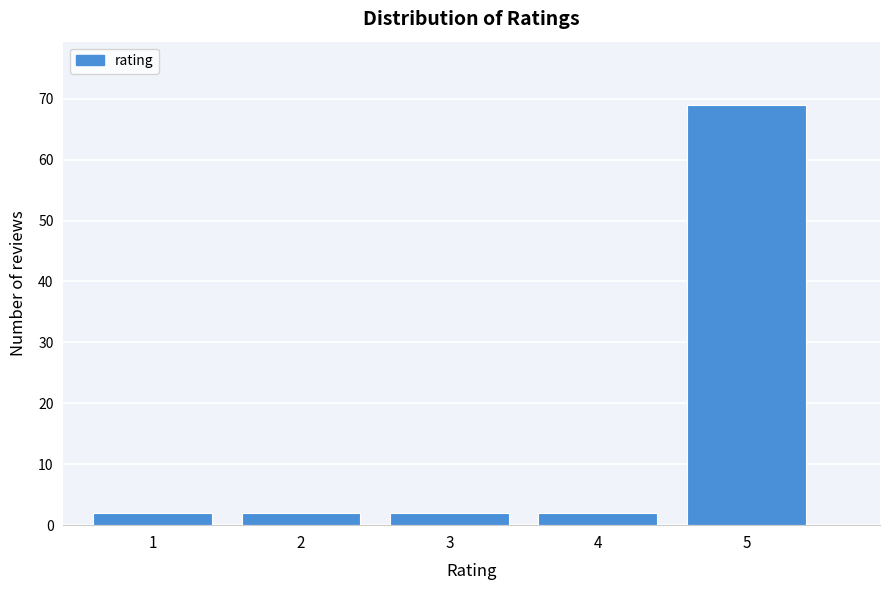

Reading right to left, list all the values displayed in this chart.

69	2	2	2	2